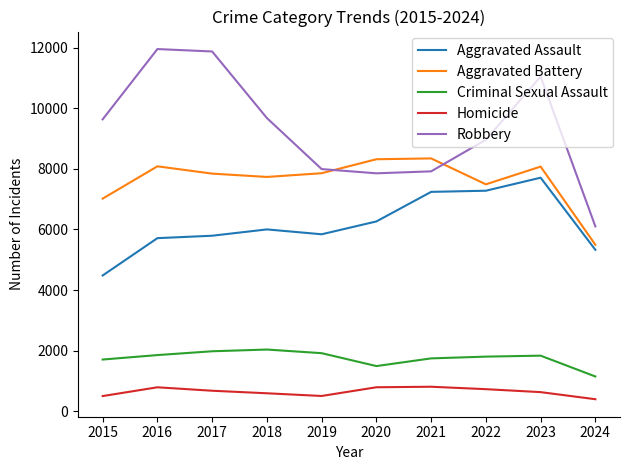

At which label does Homicide first exceed 672?

2016